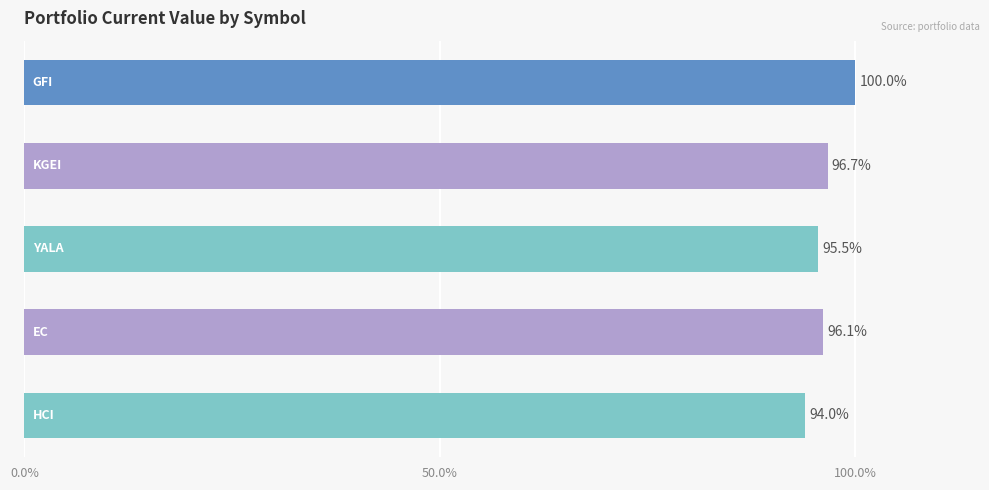

What is the greatest value displayed?

100.0